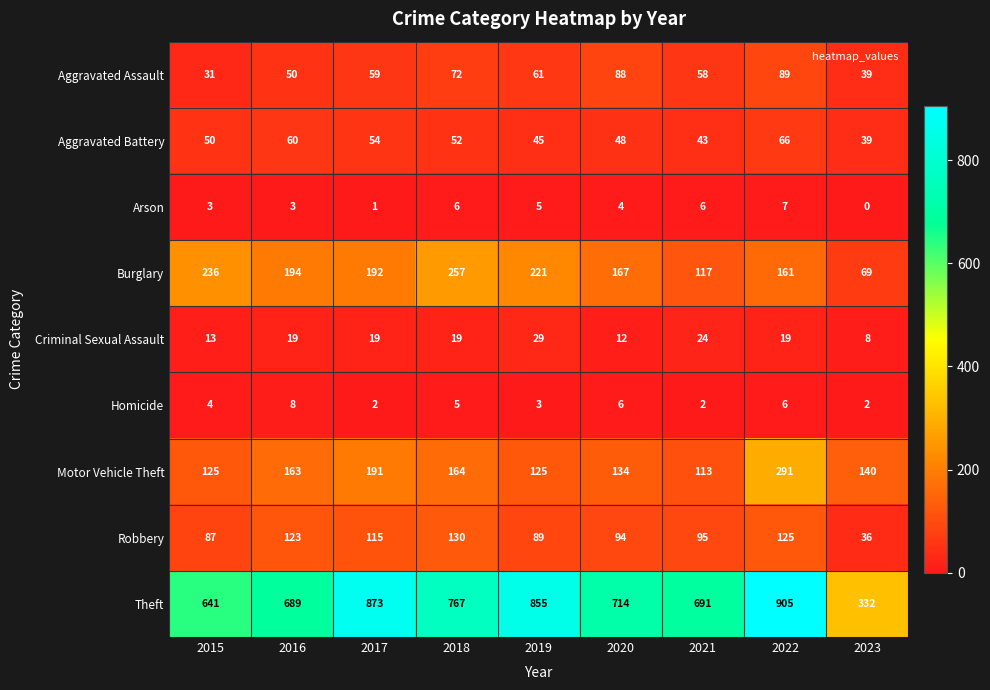

Where does the Robbery series first go above 95?

2016